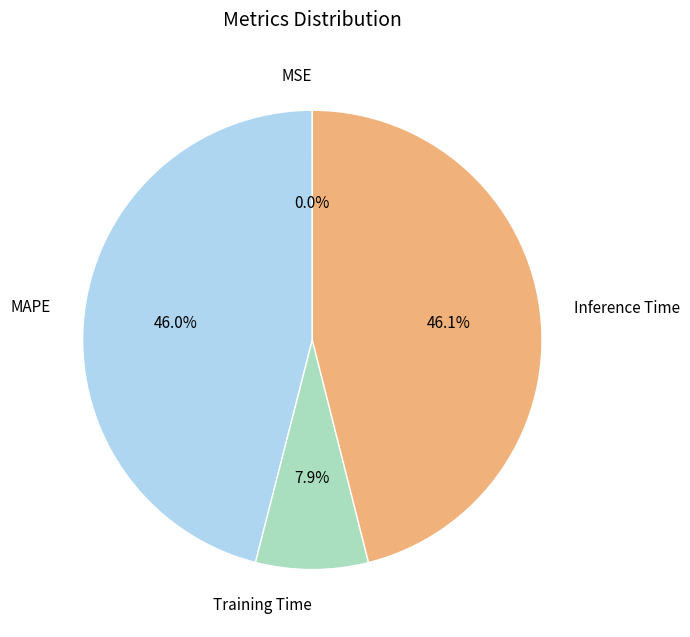

Do Training Time and MAPE together represent more than half of the pie?

Yes